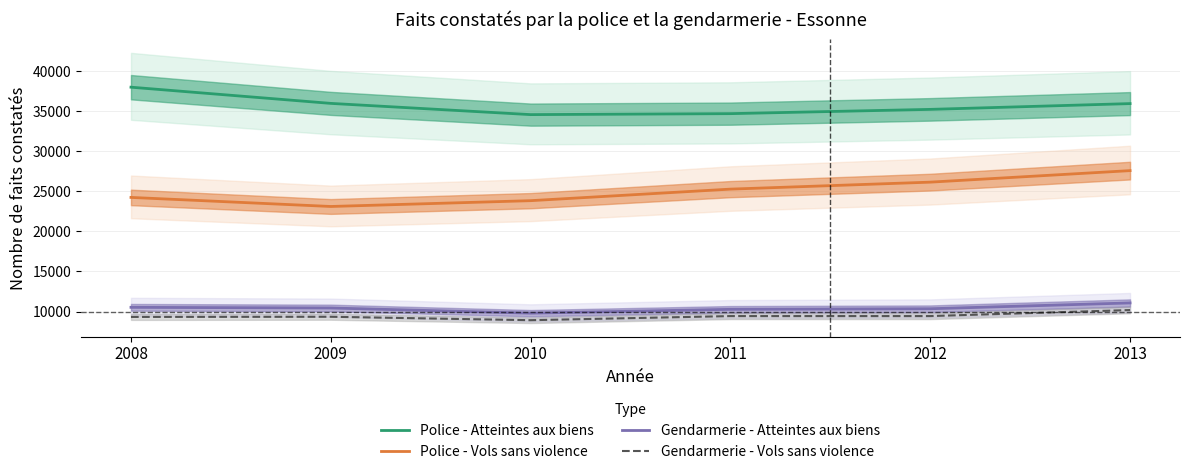

List the series in order of their peak value, lowest first.

Gendarmerie - Vols sans violence, Gendarmerie - Atteintes aux biens, Police - Vols sans violence, Police - Atteintes aux biens